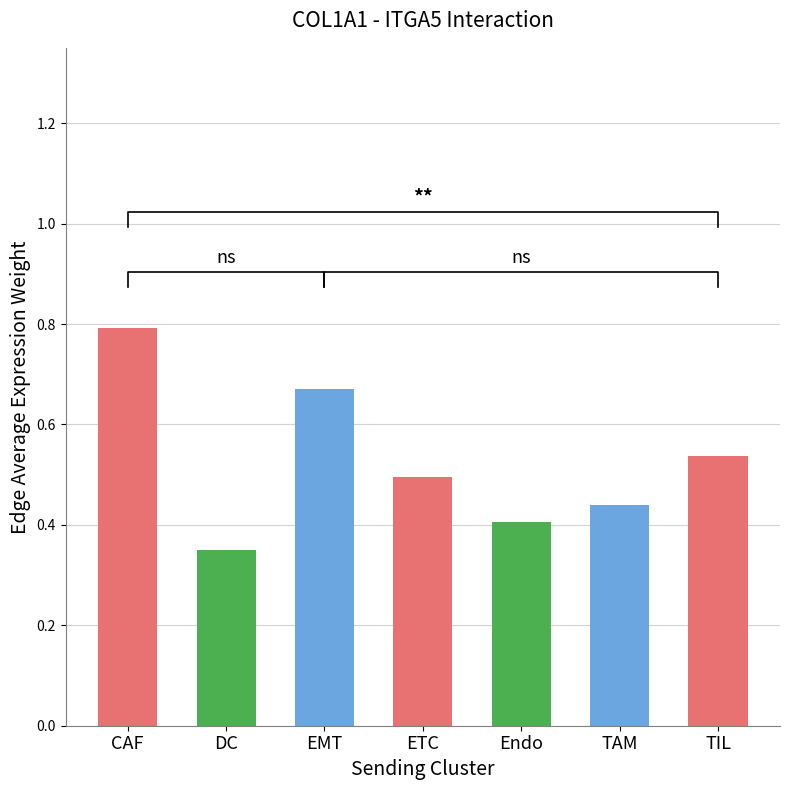

Count the values in the range 0 to 1.

7